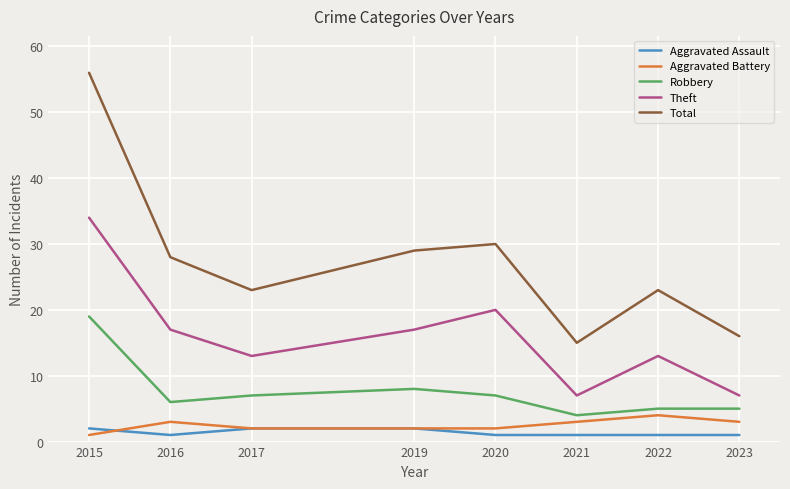

True or false: Total and Robbery cross at least once.

False